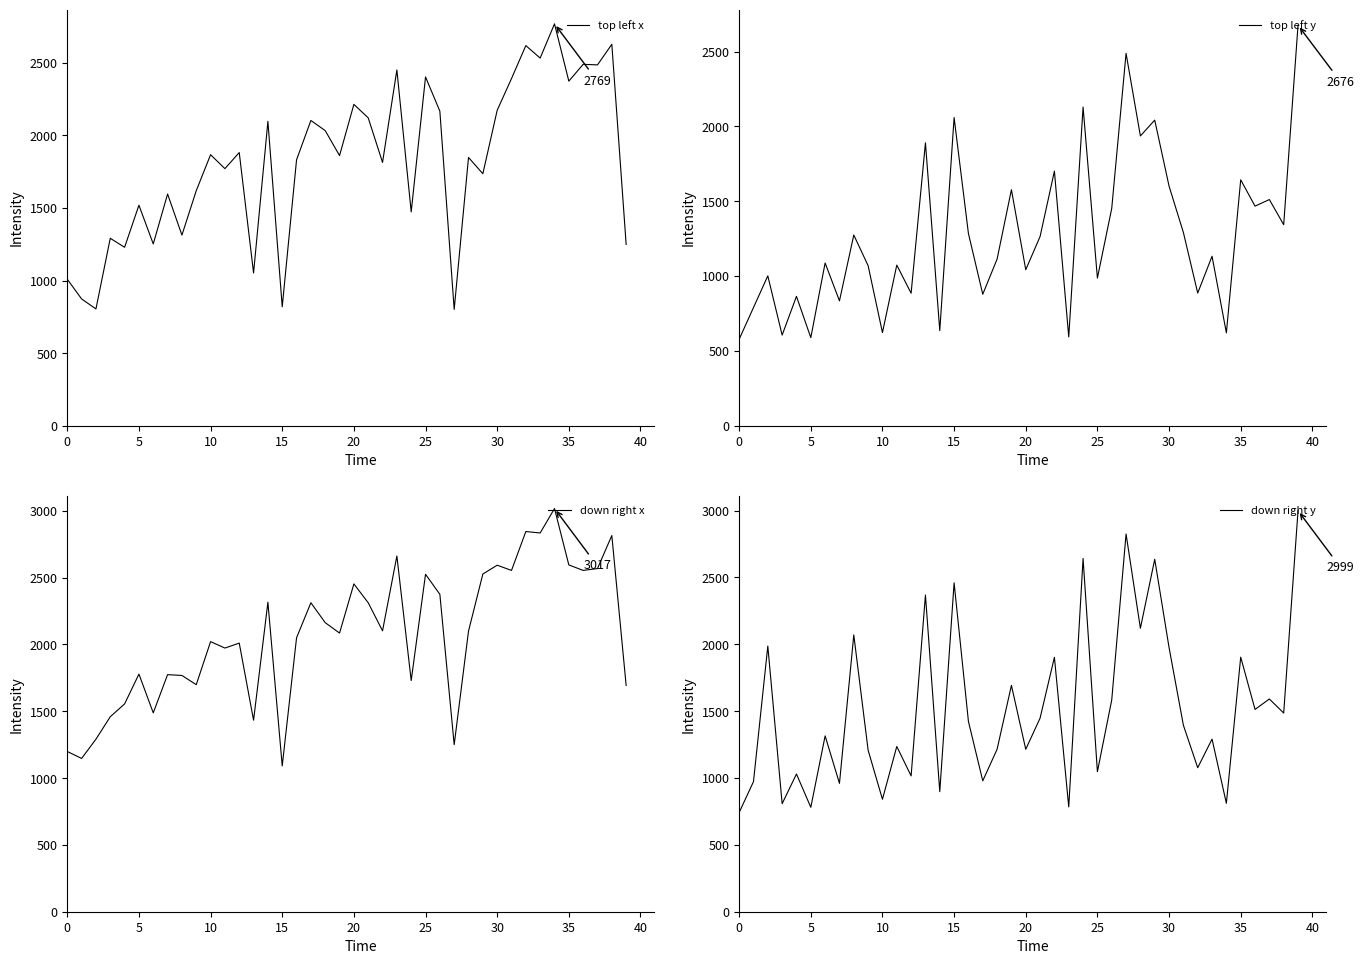

List the series in order of their overall mean, lowest first.

top left y, down right y, top left x, down right x